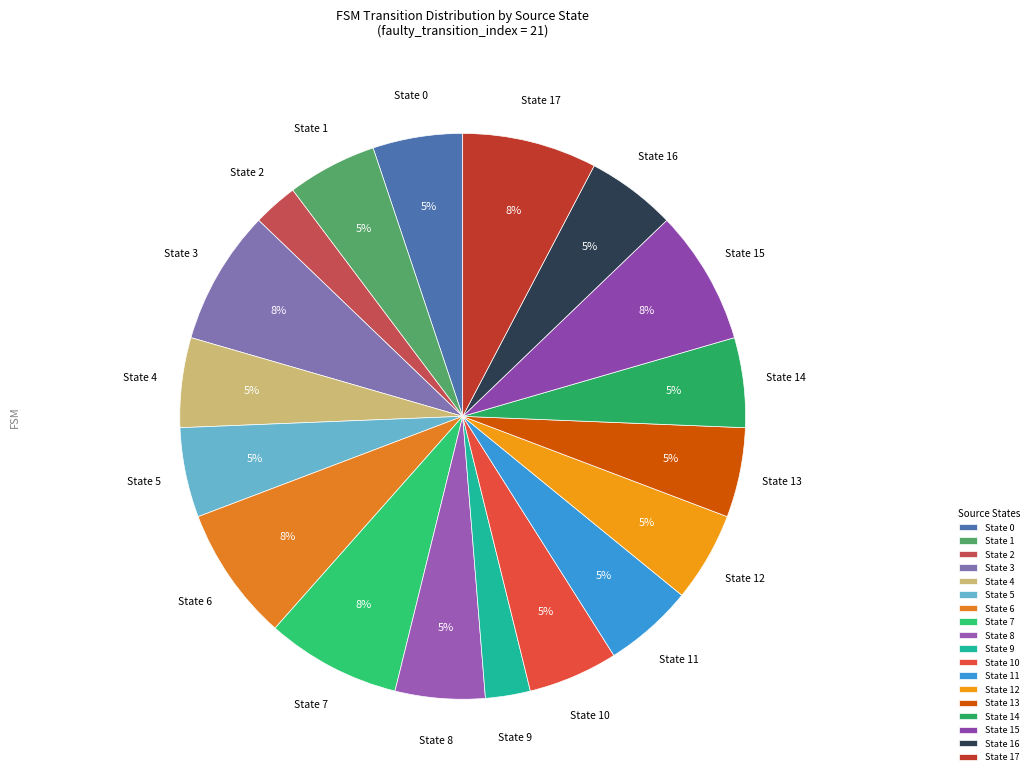

Does any single category account for the majority?

No